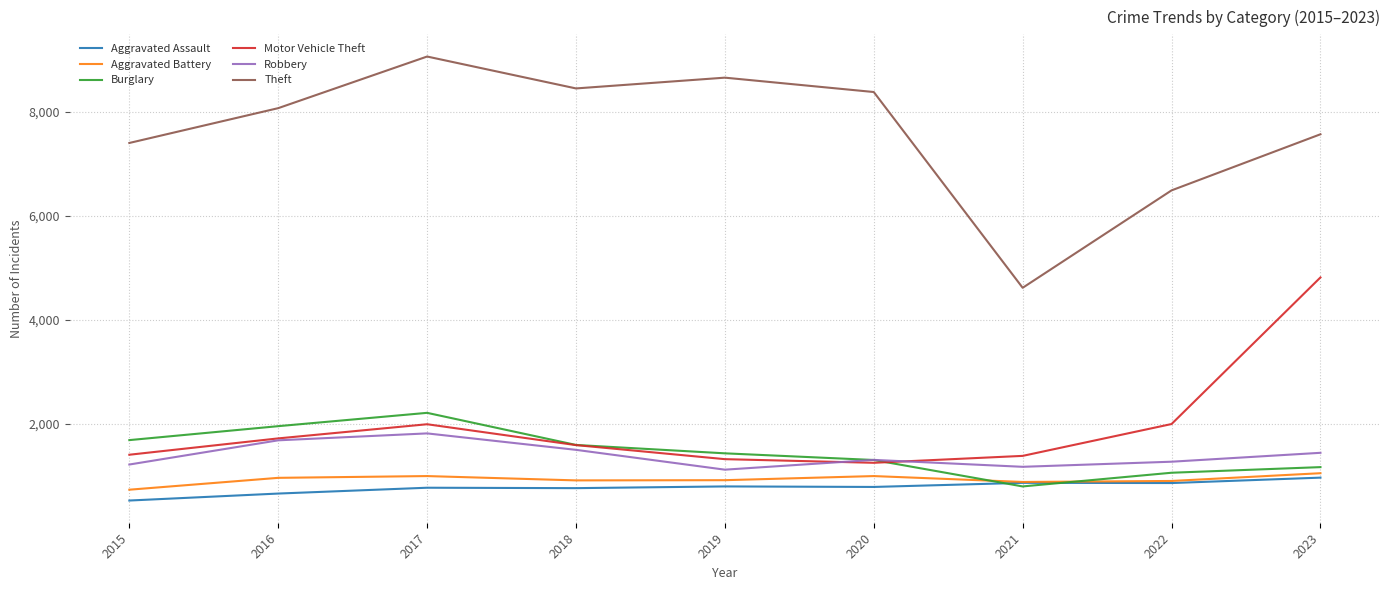

True or false: Robbery and Aggravated Assault cross at least once.

False